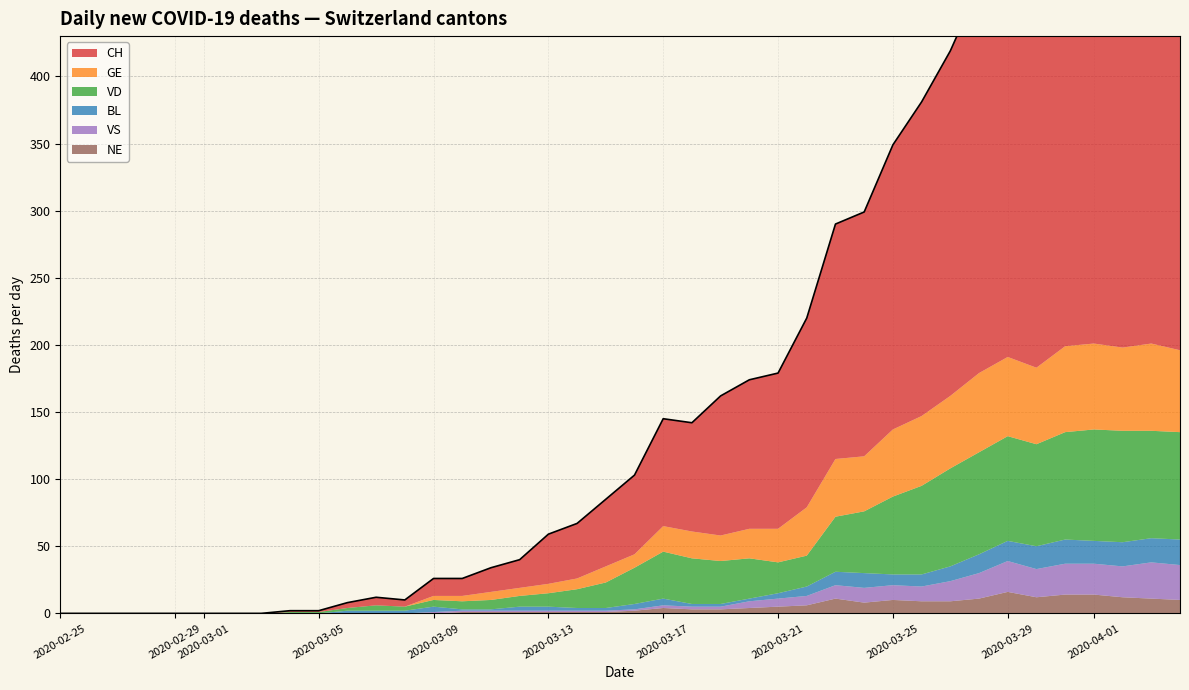

What is the value of the NE point at the 35th from the left?

12